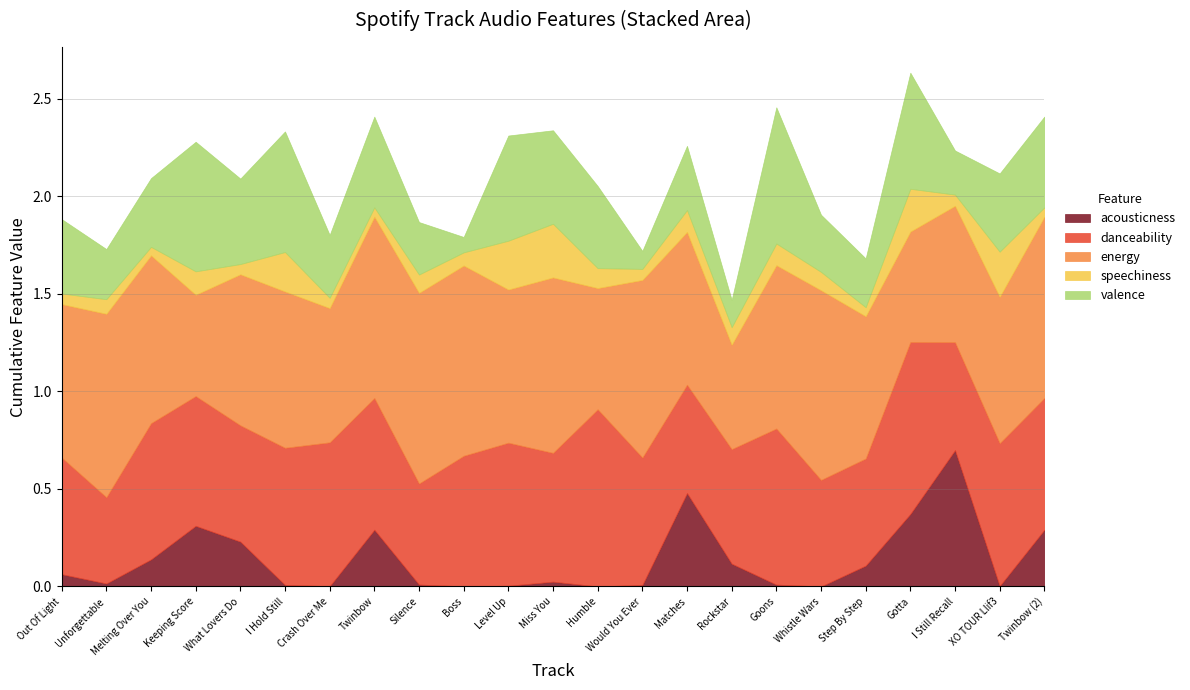

At which category is the sum across all series the highest?

Gotta